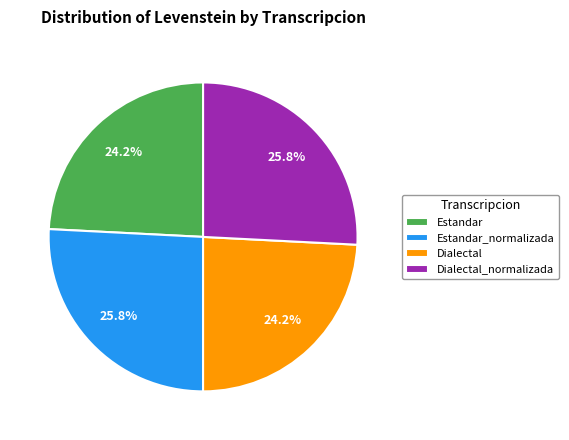

Does Dialectal_normalizada represent more than half of the total?

No